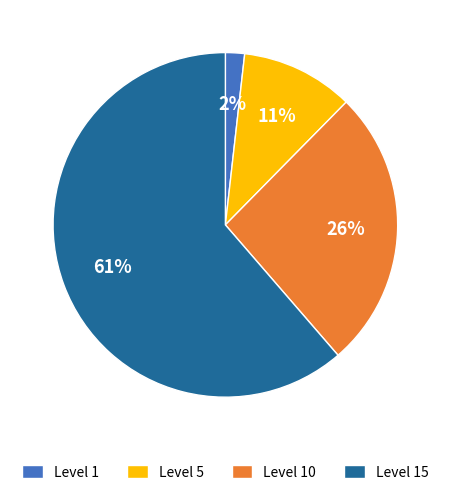

Is the sum of Level 1 and Level 15 greater than half?

Yes